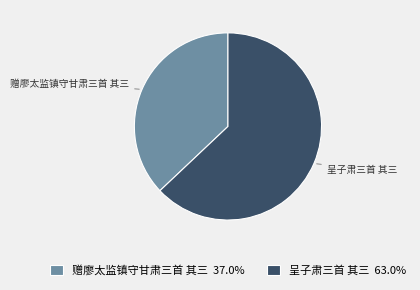

Between 呈子肃三首 其三 and 赠廖太监镇守甘肃三首 其三, which is larger?

呈子肃三首 其三